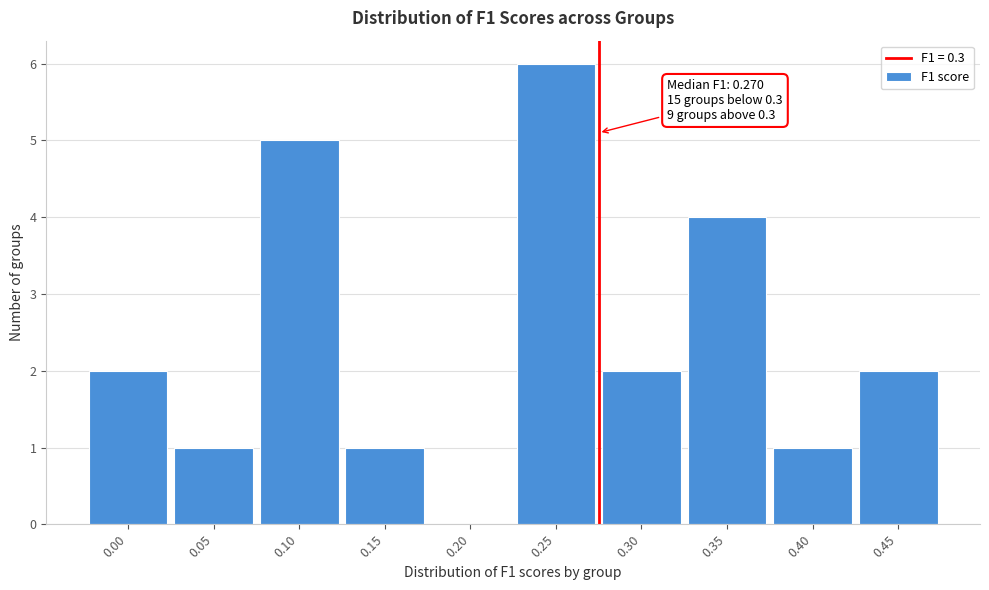

Reading right to left, list all the values displayed in this chart.

0.45=2	0.40=1	0.35=4	0.30=2	0.25=6	0.20=0	0.15=1	0.10=5	0.05=1	0.00=2